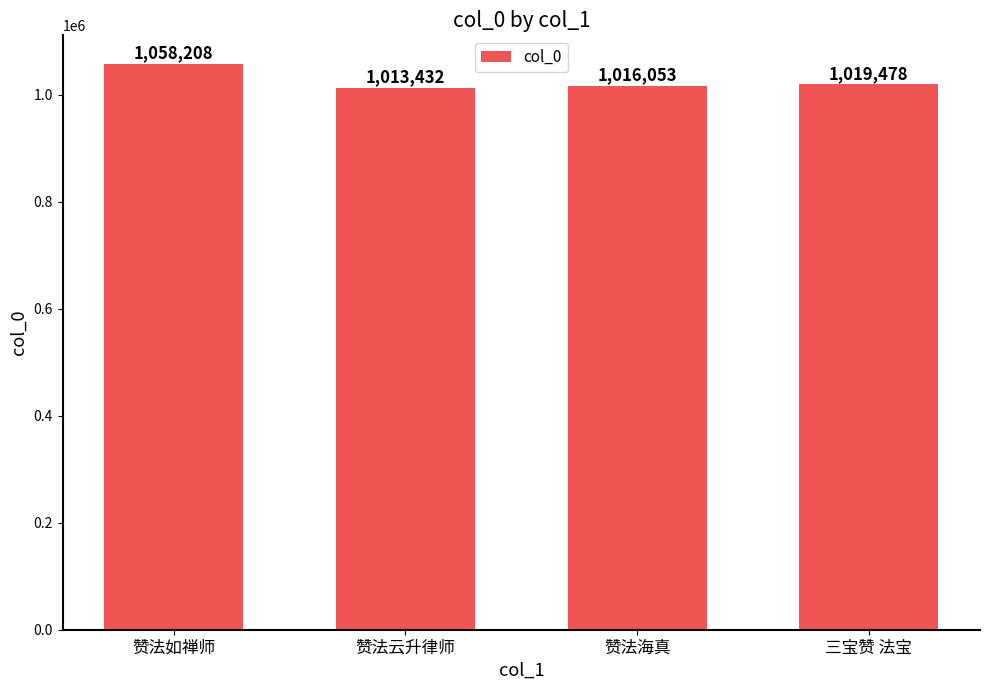

What is the difference between the maximum and second lowest values?

42155